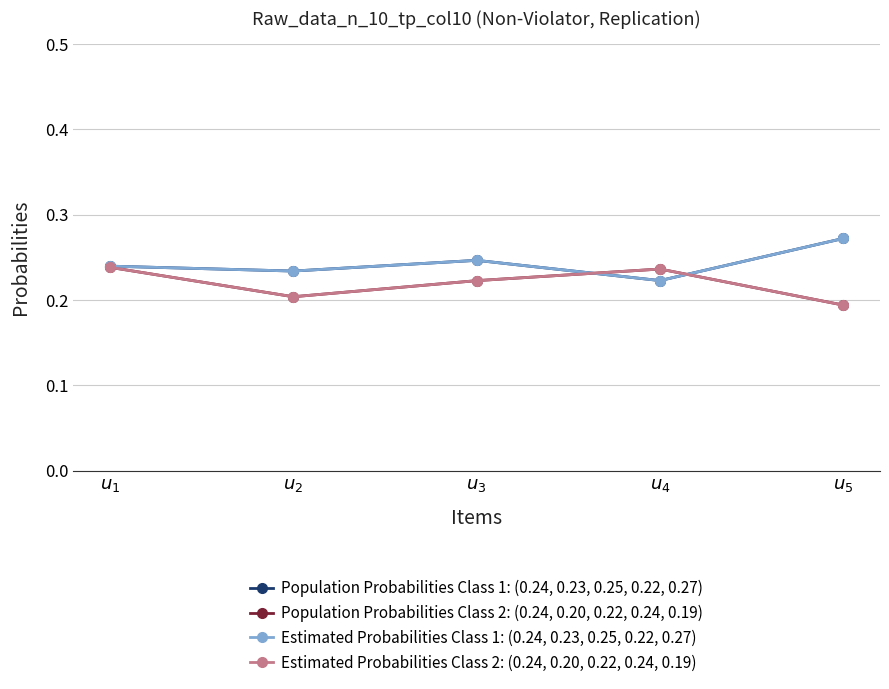

Rank the series at $u_{3}$ from highest to lowest value.

Population Probabilities Class 1: (0.24, 0.23, 0.25, 0.22, 0.27), Estimated Probabilities Class 1: (0.24, 0.23, 0.25, 0.22, 0.27), Population Probabilities Class 2: (0.24, 0.20, 0.22, 0.24, 0.19), Estimated Probabilities Class 2: (0.24, 0.20, 0.22, 0.24, 0.19)